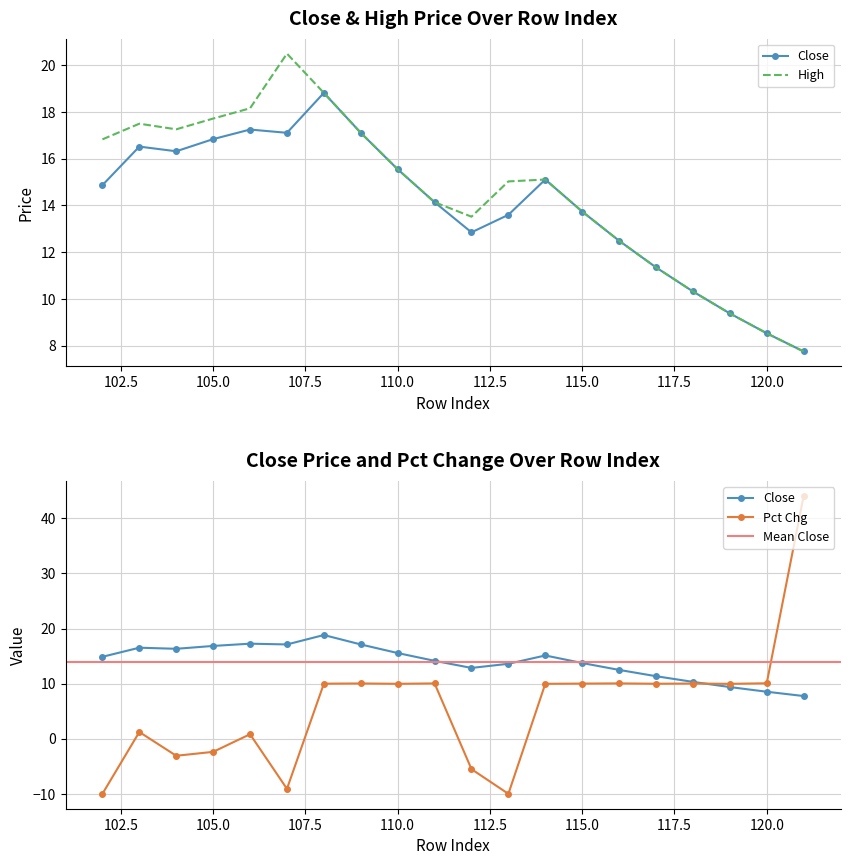

Between 105 and 102, which series saw the biggest shift?

pct_chg